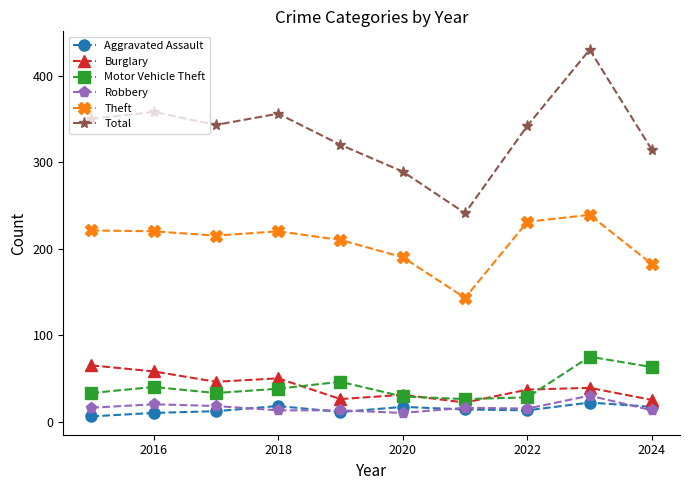

What are all the series names shown in the legend?

Aggravated Assault, Burglary, Motor Vehicle Theft, Robbery, Theft, Total